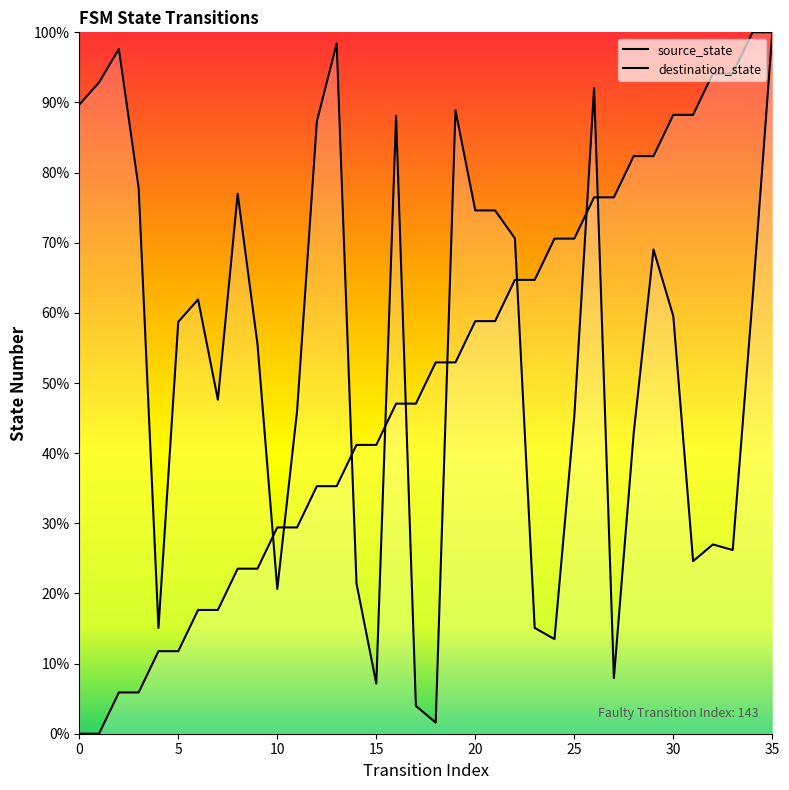

How many values in the destination_state series are below 59?

18